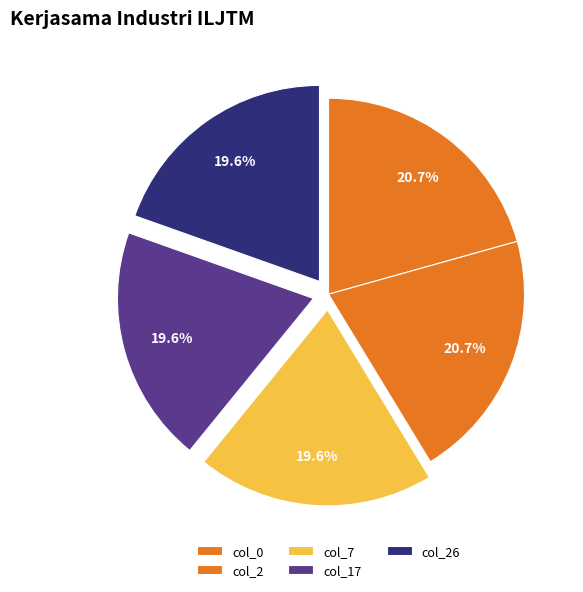

How many slices are in this pie chart?

5